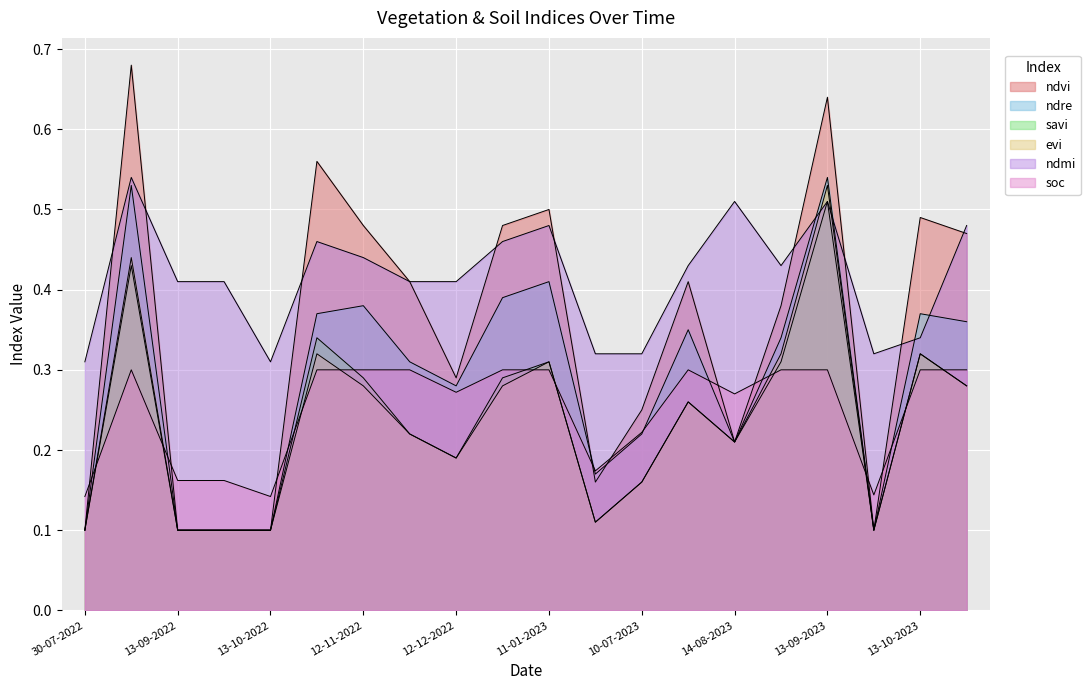

Count the soc values in the range 0 to 1.

20